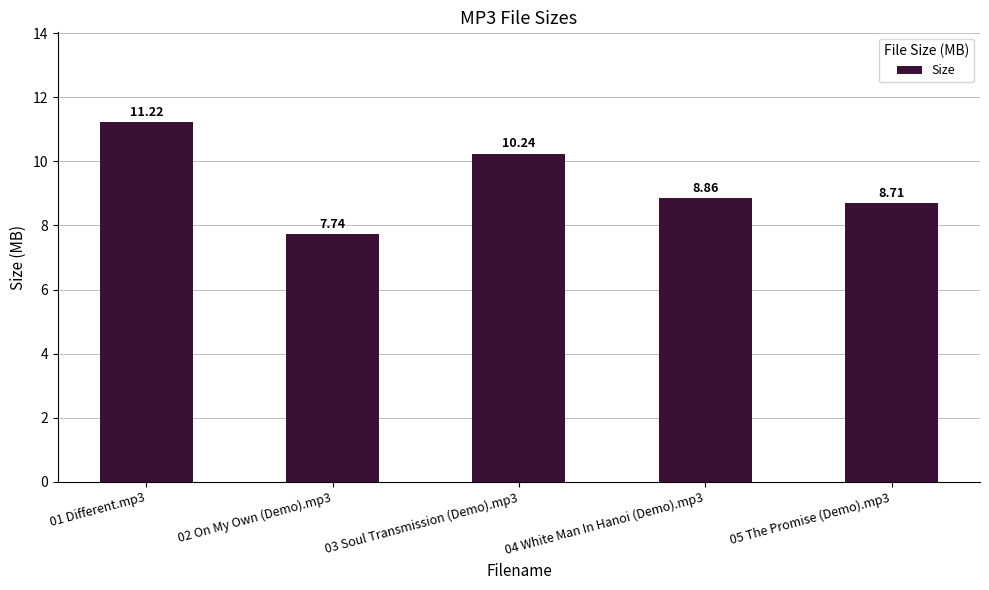

Are the bars grouped side by side (vs. stacked)?

No